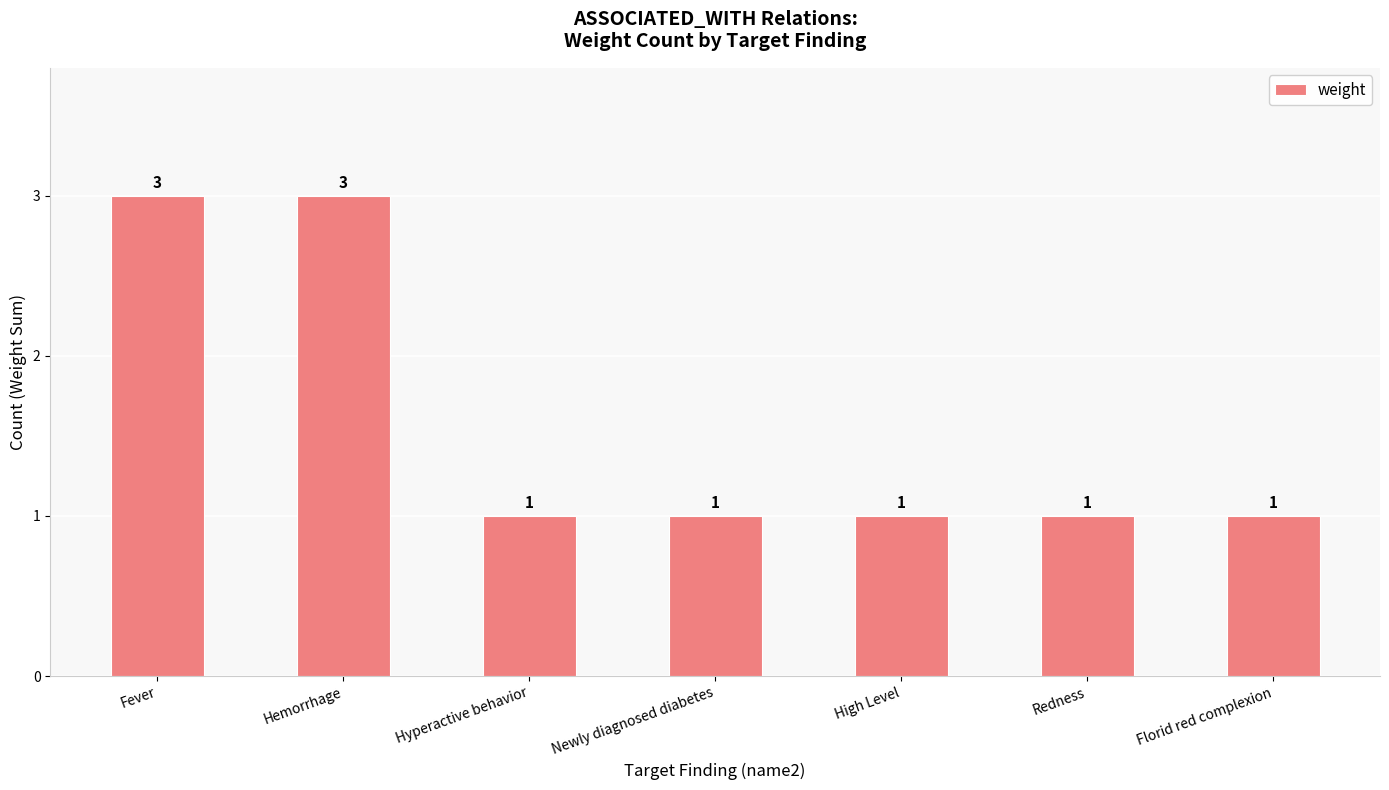

What is the ratio of the value at Hyperactive behavior to the value at Redness?

1.0